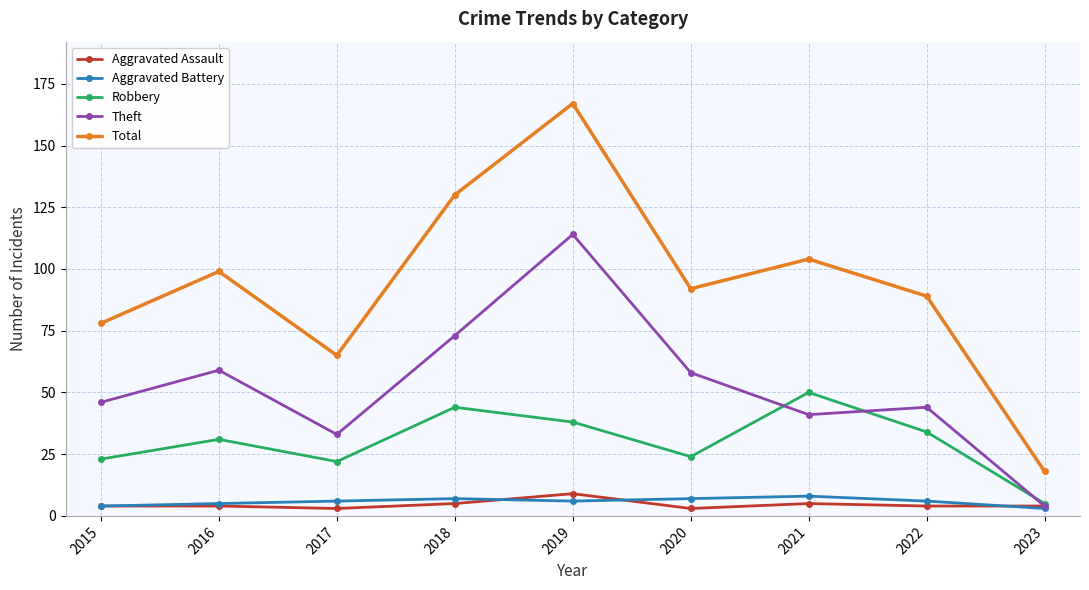

Reading left to right, extract all data points from this chart.

Aggravated Assault: 4	4	3	5	9	3	5	4	4
Aggravated Battery: 4	5	6	7	6	7	8	6	3
Robbery: 23	31	22	44	38	24	50	34	5
Theft: 46	59	33	73	114	58	41	44	4
Total: 78	99	65	130	167	92	104	89	18